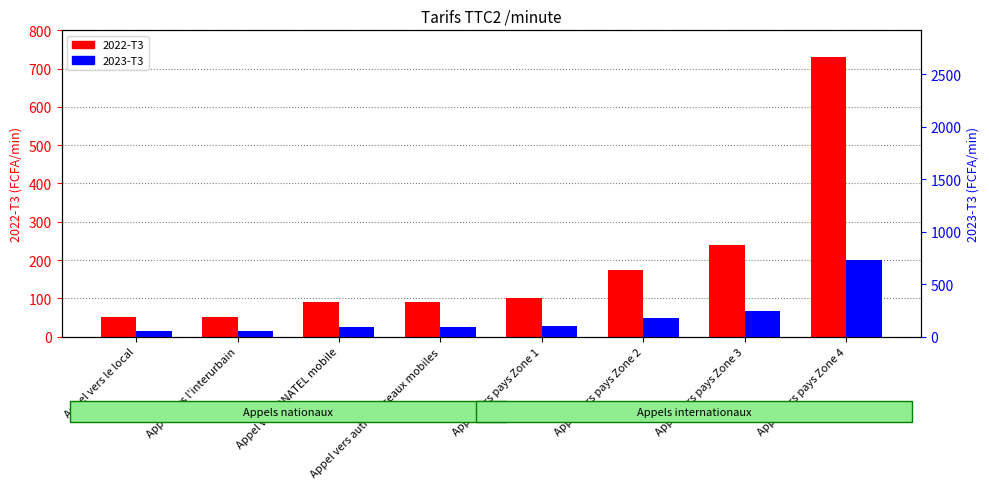

What position from the right is Appel vers le local?

8